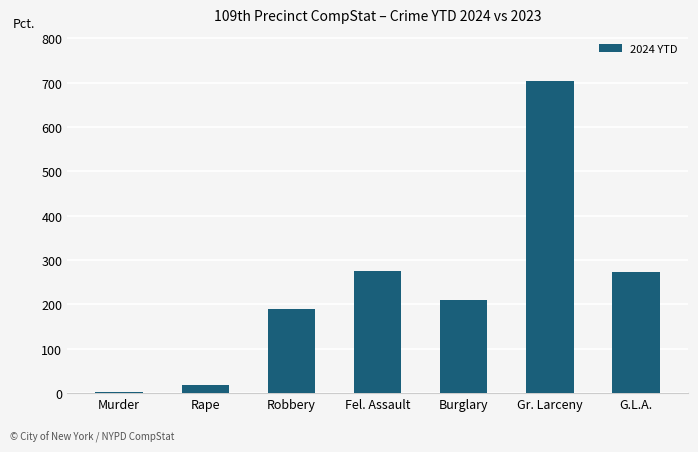

Is it true that the value at Robbery is 123?

False